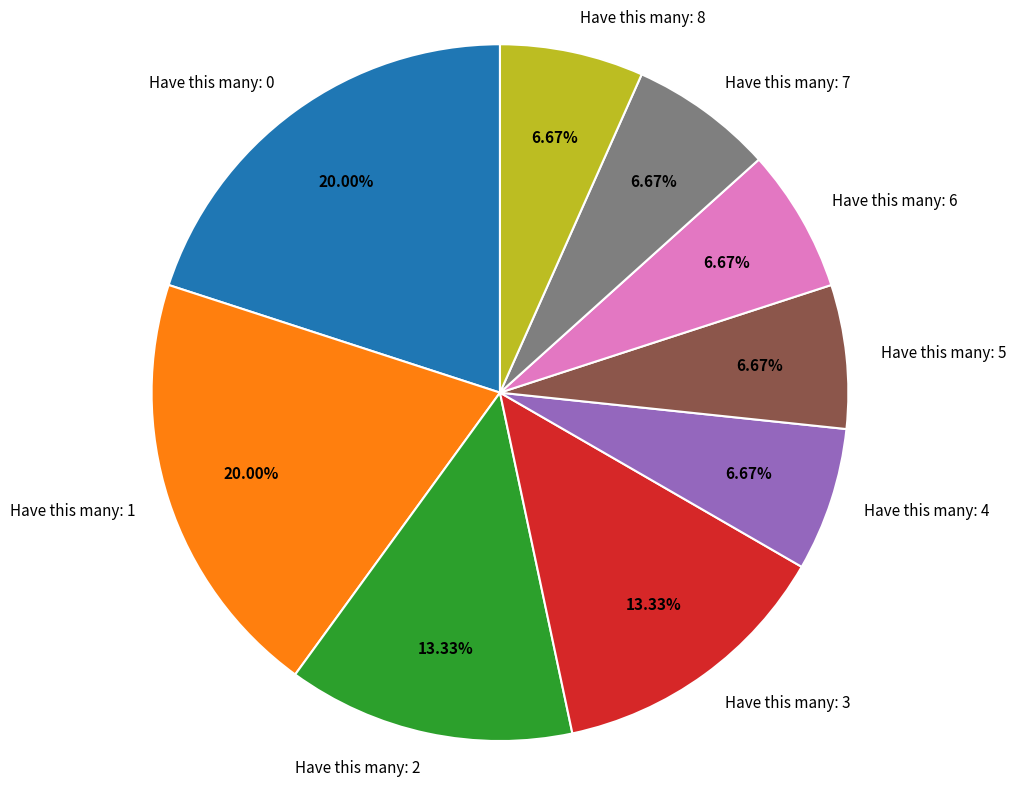

Is the sum of Have this many: 4 and Have this many: 6 greater than half?

No